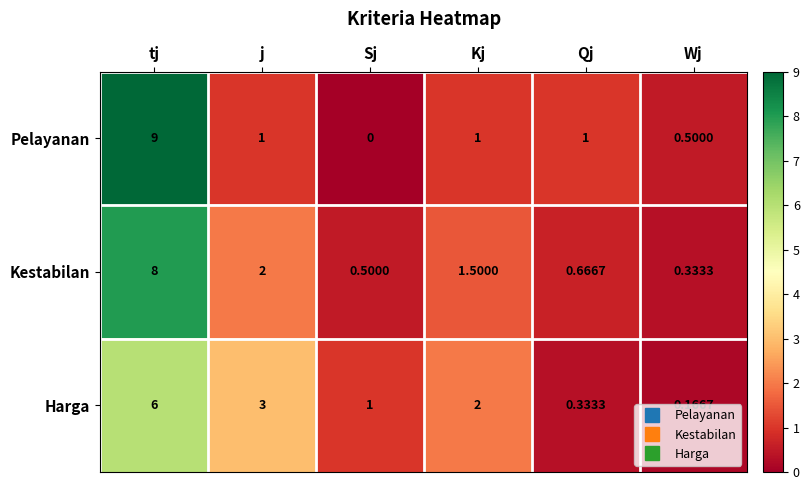

At j, list the series in order from smallest to largest.

Pelayanan, Kestabilan, Harga